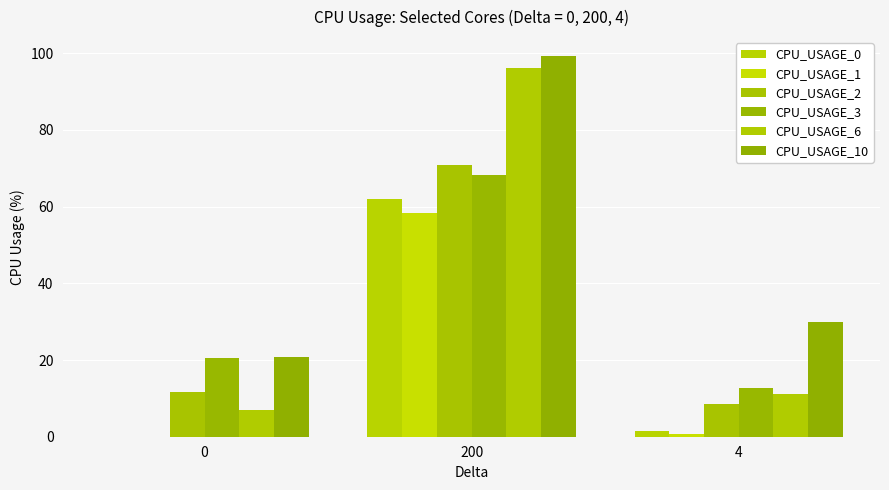

Are the bars grouped side by side (vs. stacked)?

Yes